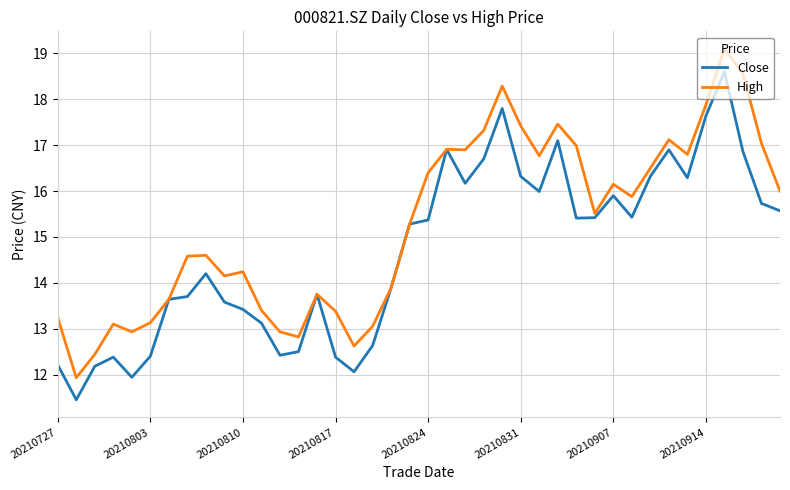

Which series has the largest range (max minus min)?

High